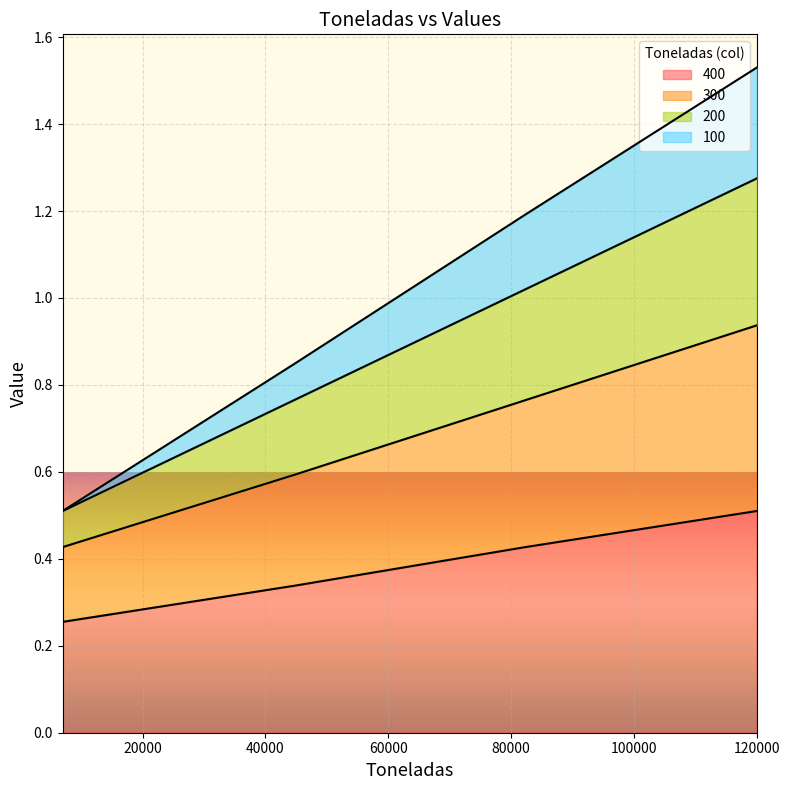

True or false: 400 and 200 cross at least once.

False